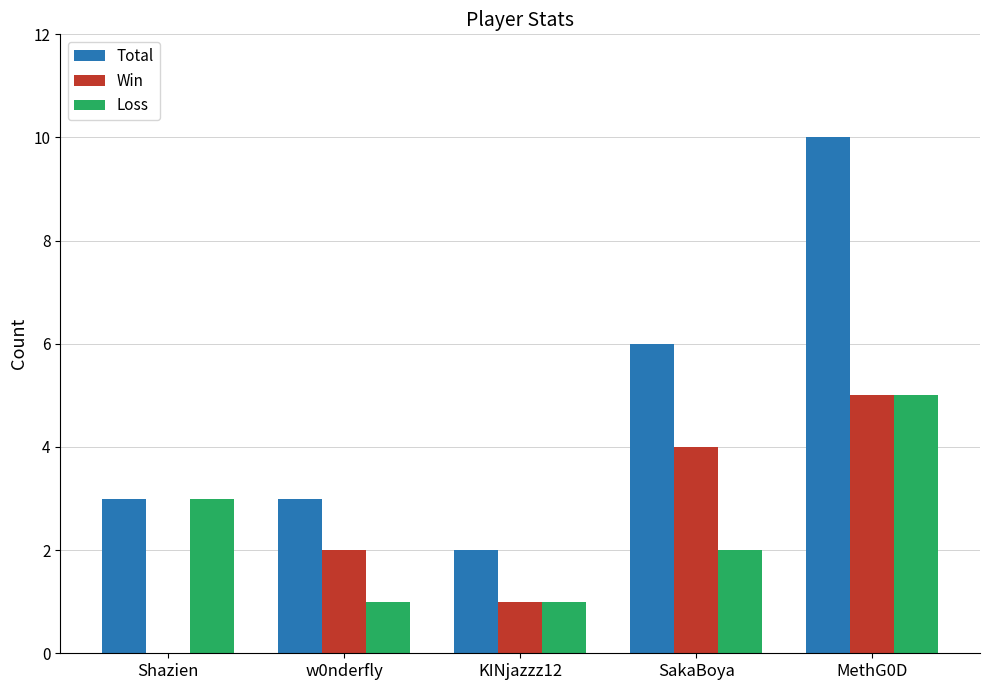

What value does the Total series have at Shazien?

3